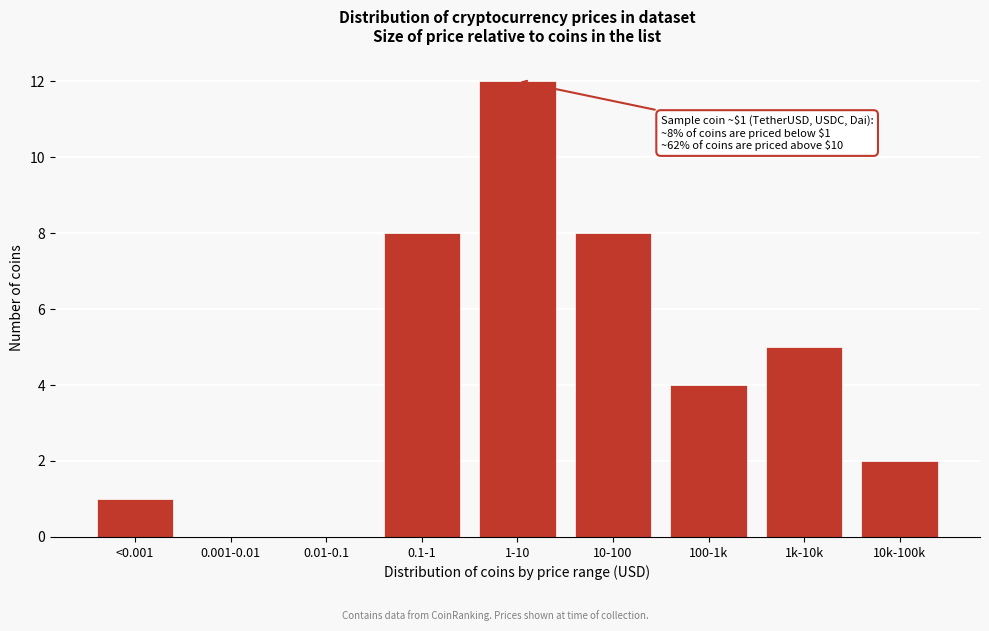

Reading left to right, list all the values displayed in this chart.

<0.001=1	0.001-0.01=0	0.01-0.1=0	0.1-1=8	1-10=12	10-100=8	100-1k=4	1k-10k=5	10k-100k=2